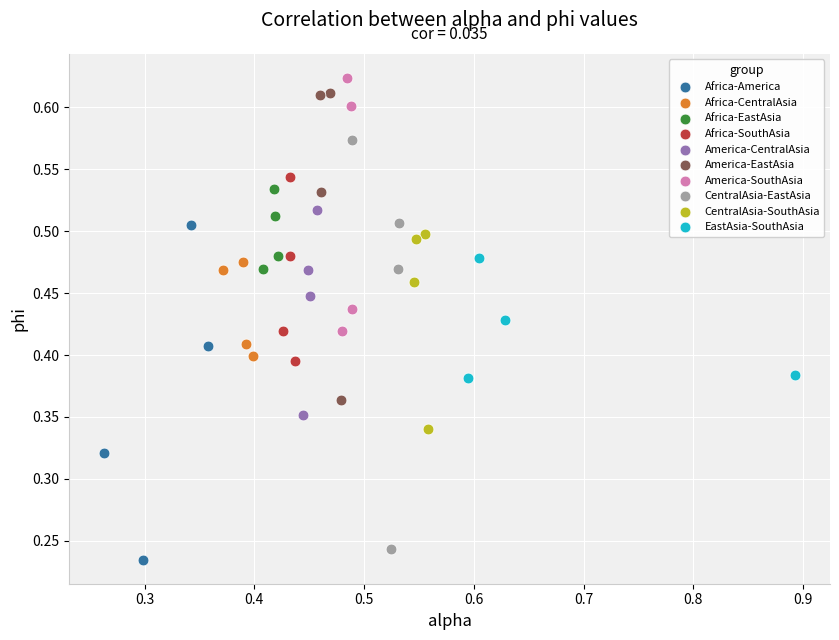

Which series has the largest Y range (max minus min)?

CentralAsia-EastAsia